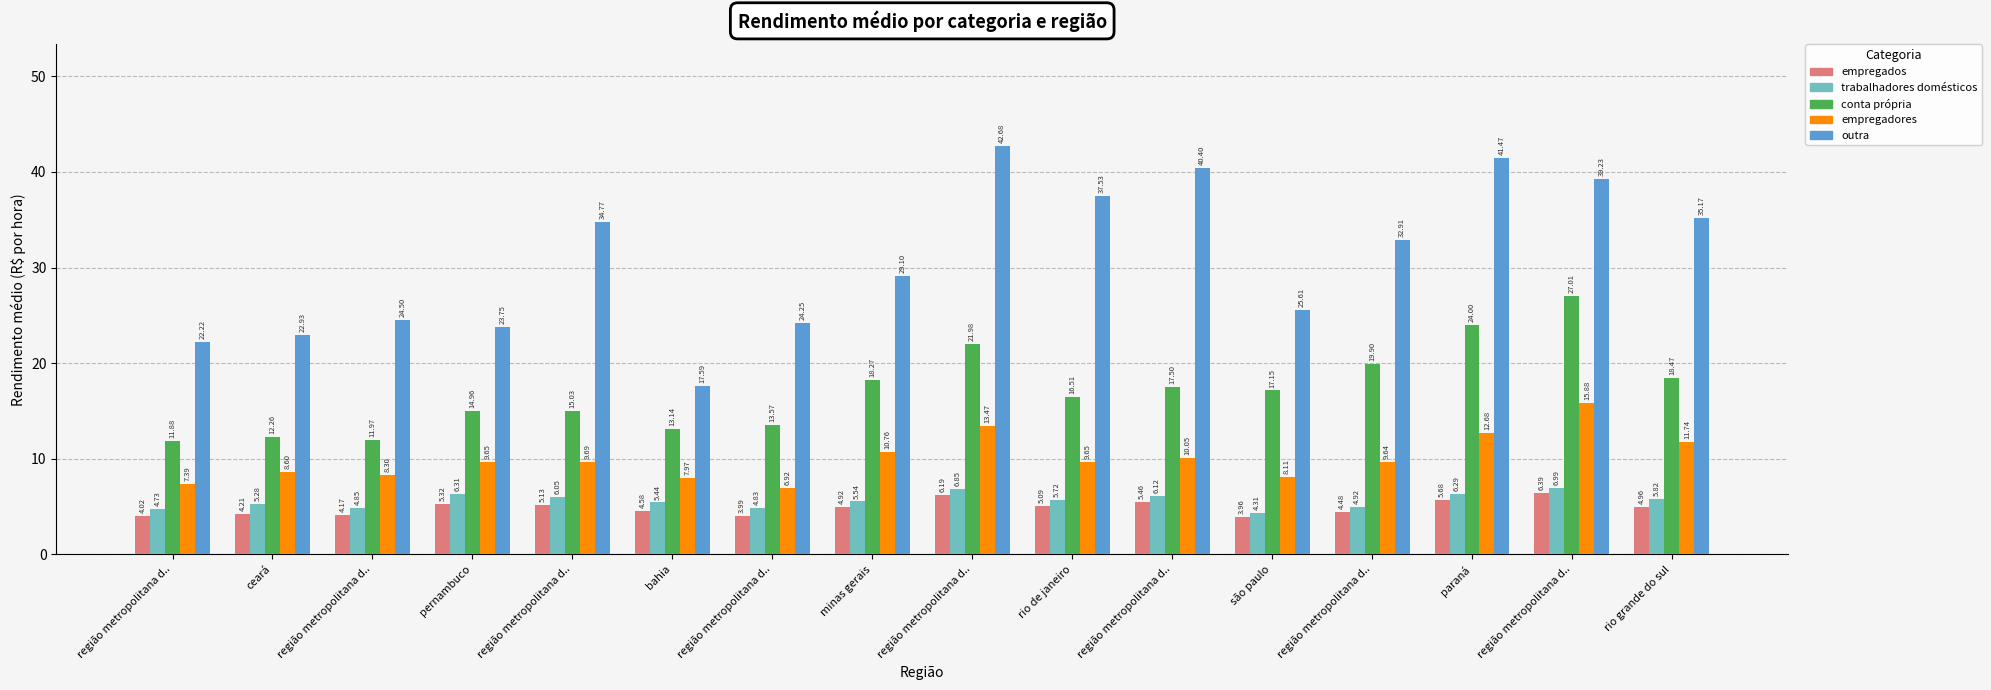

How many bars are there in total?

80